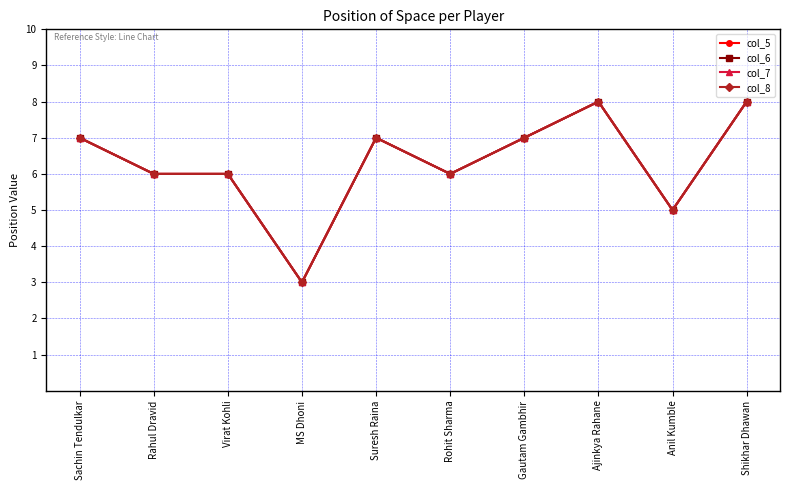

Between Virat Kohli and MS Dhoni, which series saw the biggest shift?

col_5